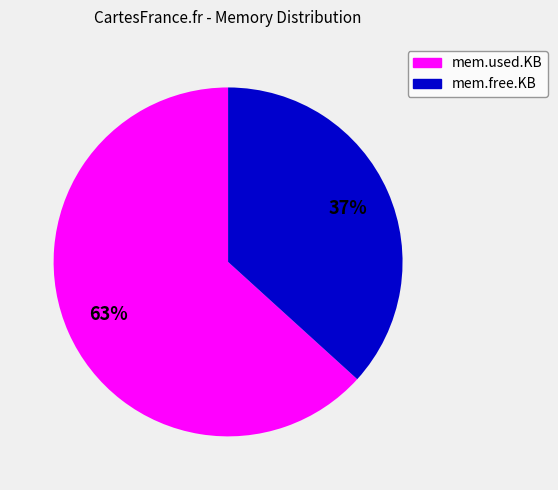

How many slices are in this pie chart?

2